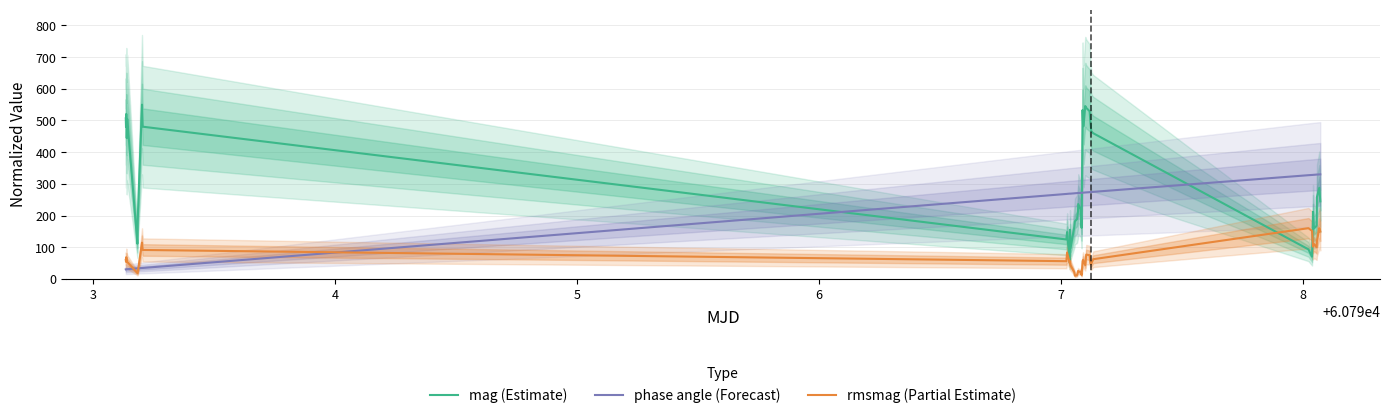

How many intersections are there between phase angle (Forecast) and mag (Estimate)?

3